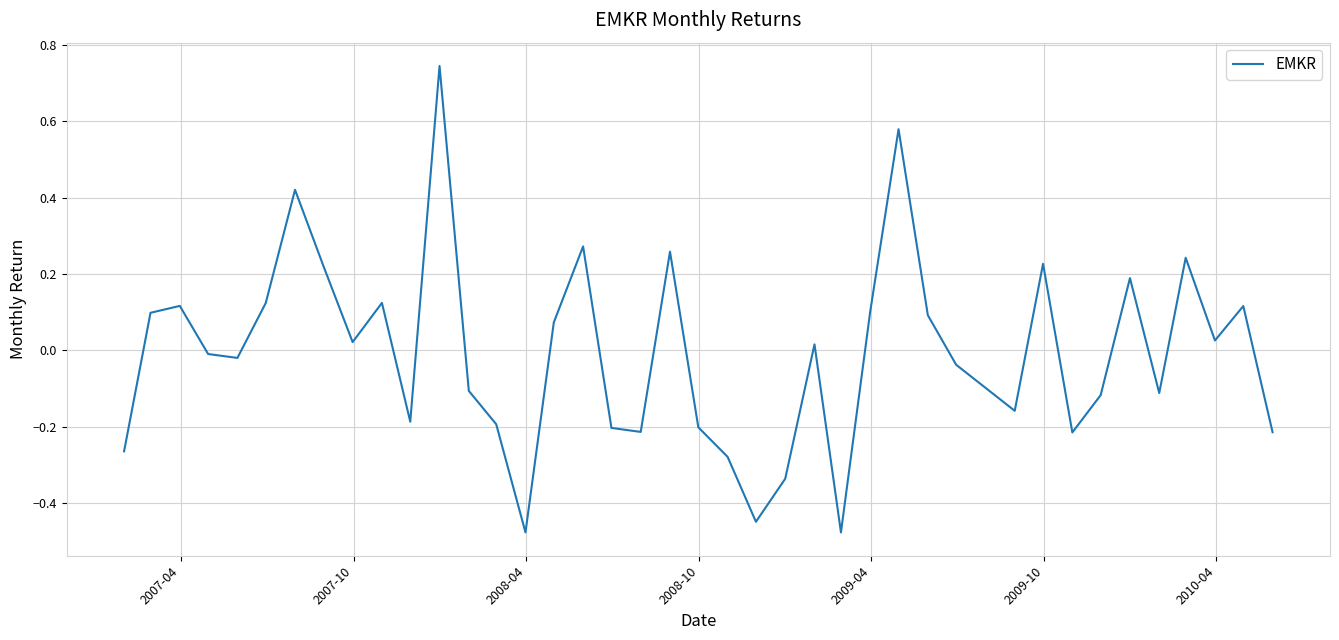

What is the difference between the maximum and minimum values?

1.2